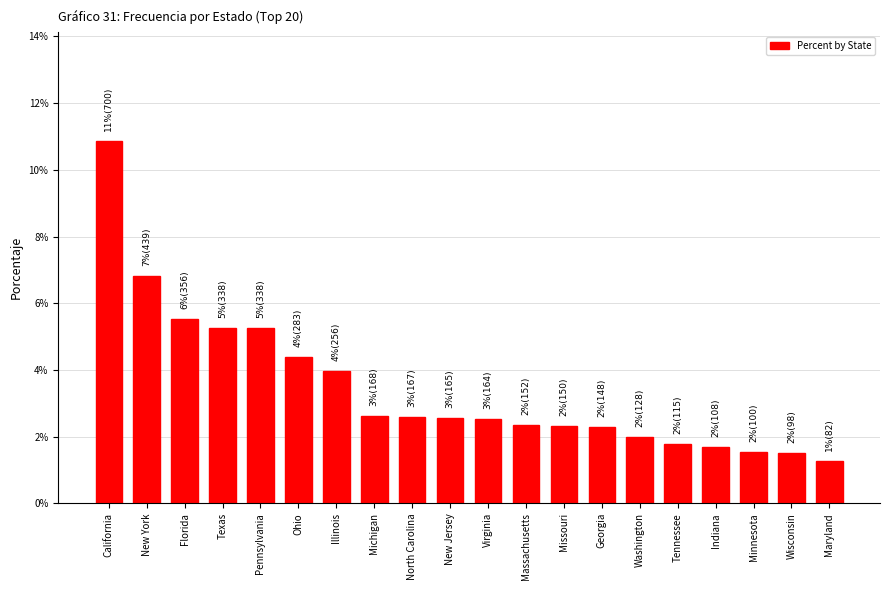

What is the sum of the values at Pennsylvania and Maryland?

6.5